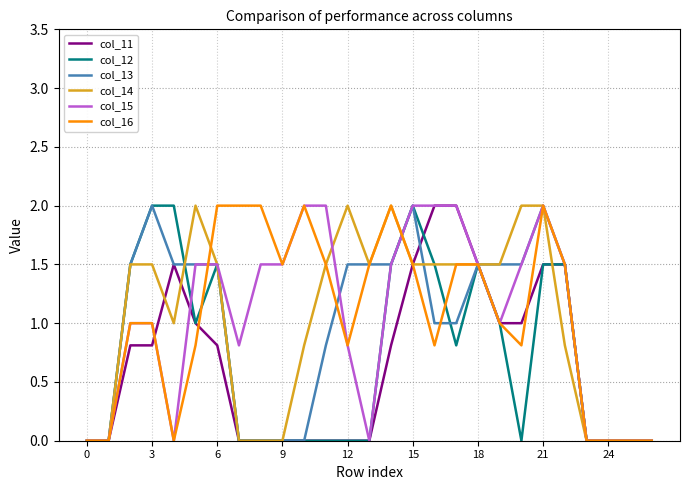

What is the highest value of the col_13 series?

2.0